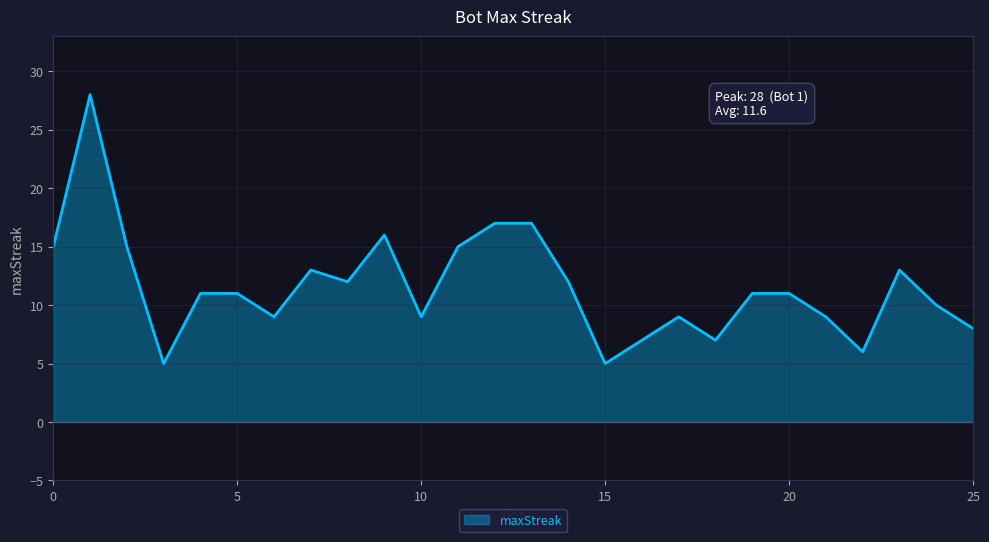

What is the greatest value displayed?

28